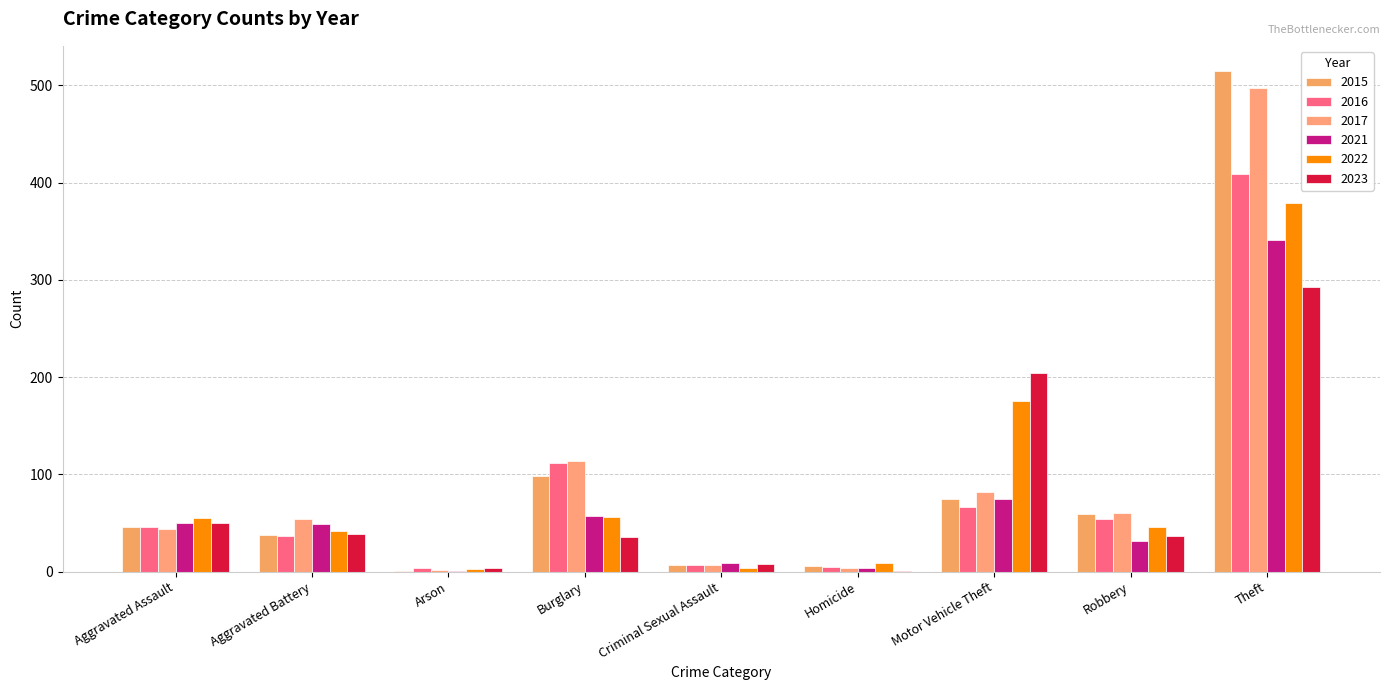

What is the maximum value for 2015?

515